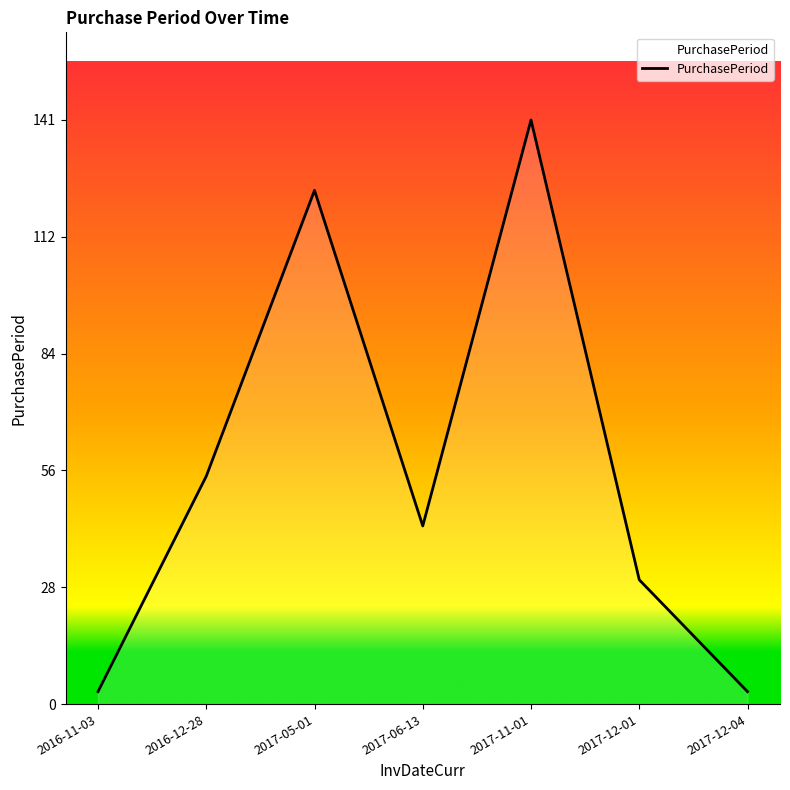

What is the greatest value displayed?

141